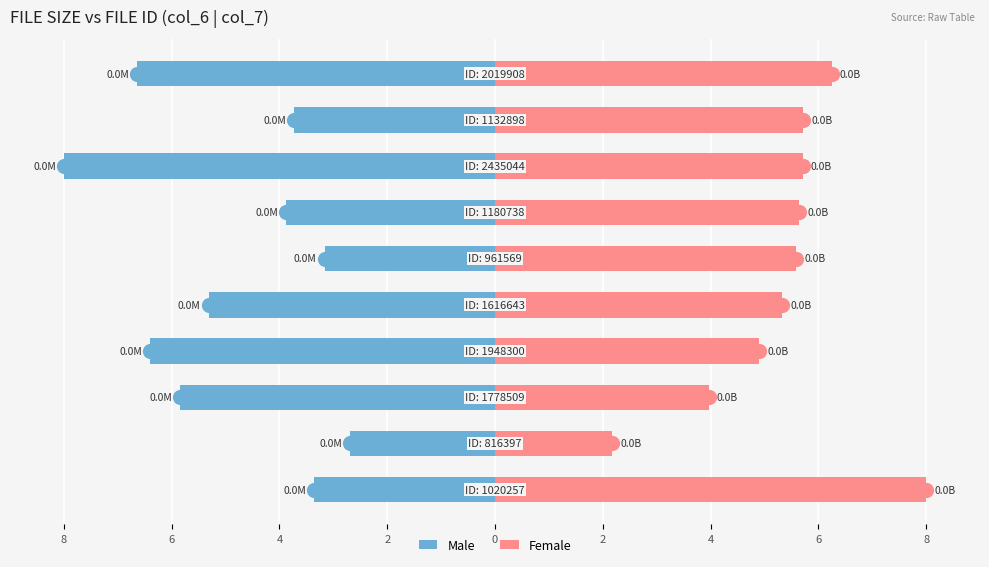

Is the value of Male at 8 greater than the value of Female at 2?

No